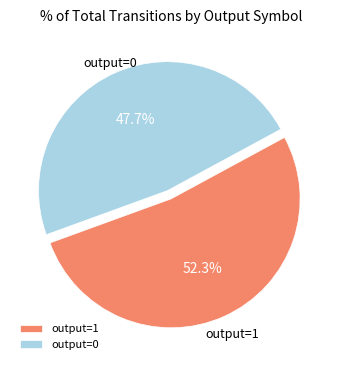

Does output=1 represent more than half of the total?

Yes